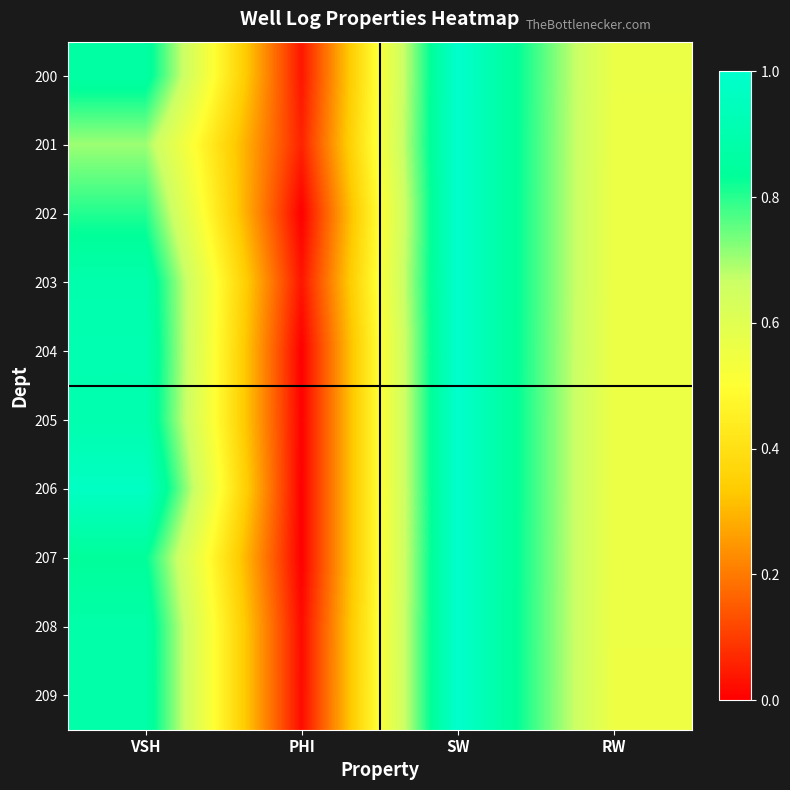

Reading left to right, list all the values displayed in this chart.

200: VSH=0.9	PHI=0.0	SW=1.0	RW=0.6
201: VSH=0.7	PHI=0.1	SW=1.0	RW=0.6
202: VSH=0.8	PHI=0.0	SW=1.0	RW=0.6
203: VSH=0.9	PHI=0.0	SW=1.0	RW=0.6
204: VSH=0.9	PHI=0.0	SW=1.0	RW=0.6
205: VSH=0.9	PHI=0.0	SW=1.0	RW=0.6
206: VSH=1.0	PHI=0.0	SW=1.0	RW=0.6
207: VSH=0.8	PHI=0.0	SW=1.0	RW=0.6
208: VSH=0.9	PHI=0.0	SW=1.0	RW=0.6
209: VSH=0.9	PHI=0.0	SW=1.0	RW=0.6